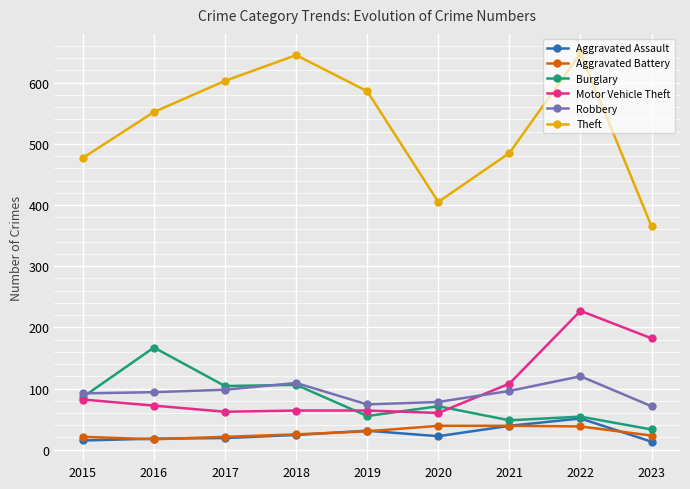

Is it true that Robbery equals 78 at 2020?

True